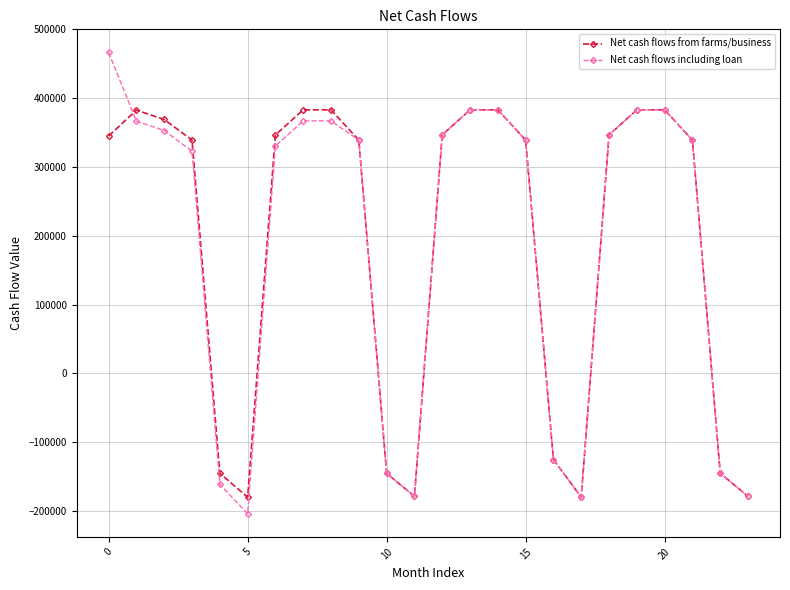

What is the minimum value for Net cash flows including loan?

-203950.2